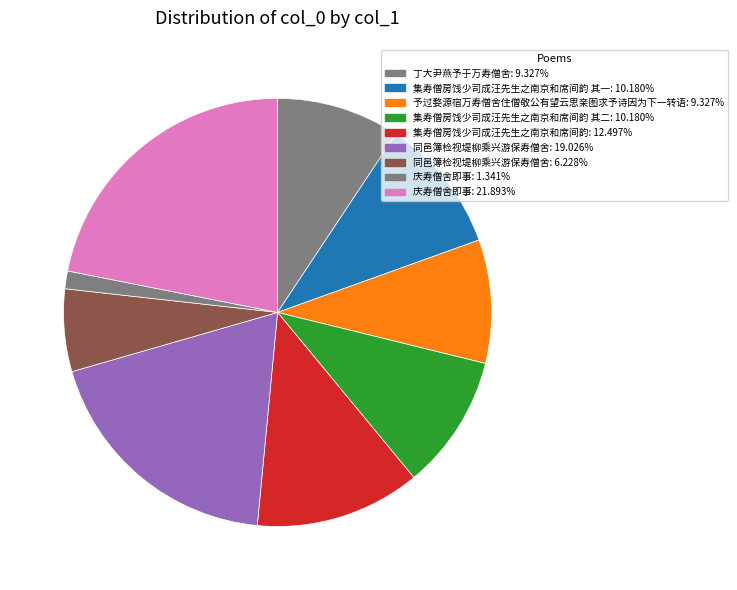

How many segments does this pie chart have?

9